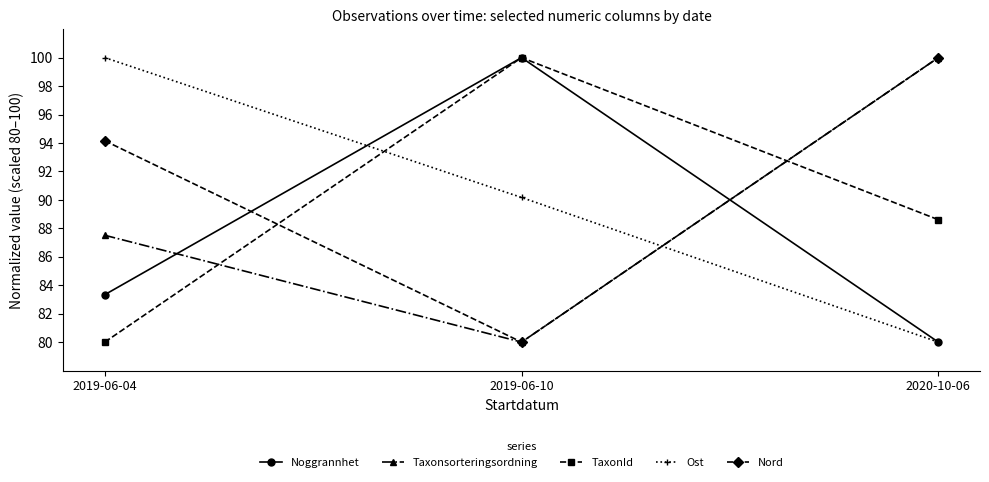

What is the difference between the highest and lowest values at 2019-06-04?

20.0